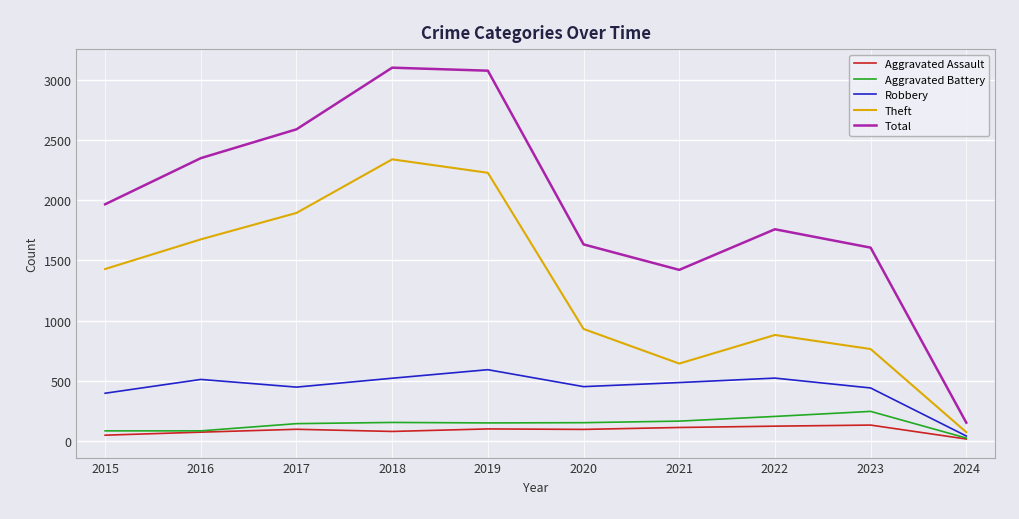

True or false: Aggravated Battery and Total intersect in this chart.

False